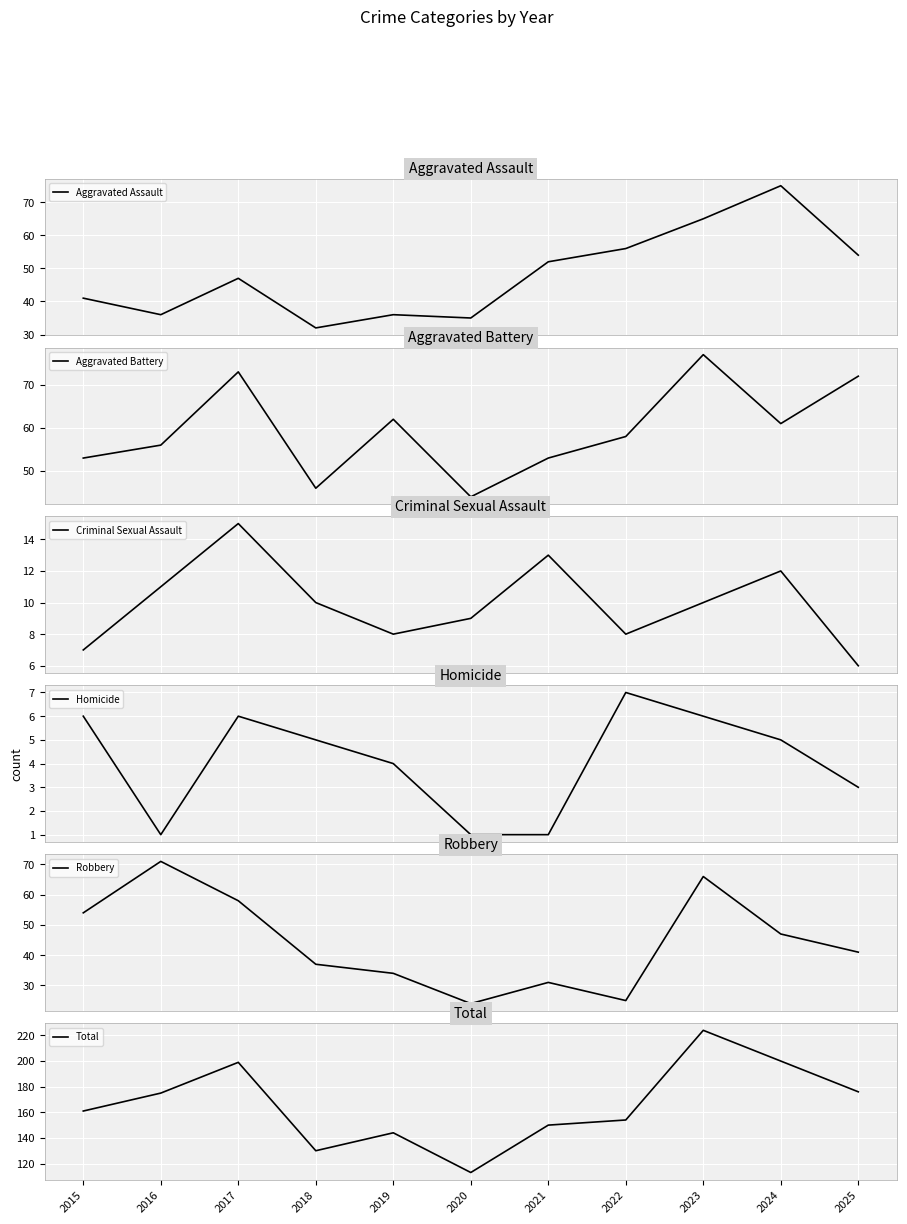

List the series in order of their peak value, highest first.

Total, Aggravated Battery, Aggravated Assault, Robbery, Criminal Sexual Assault, Homicide